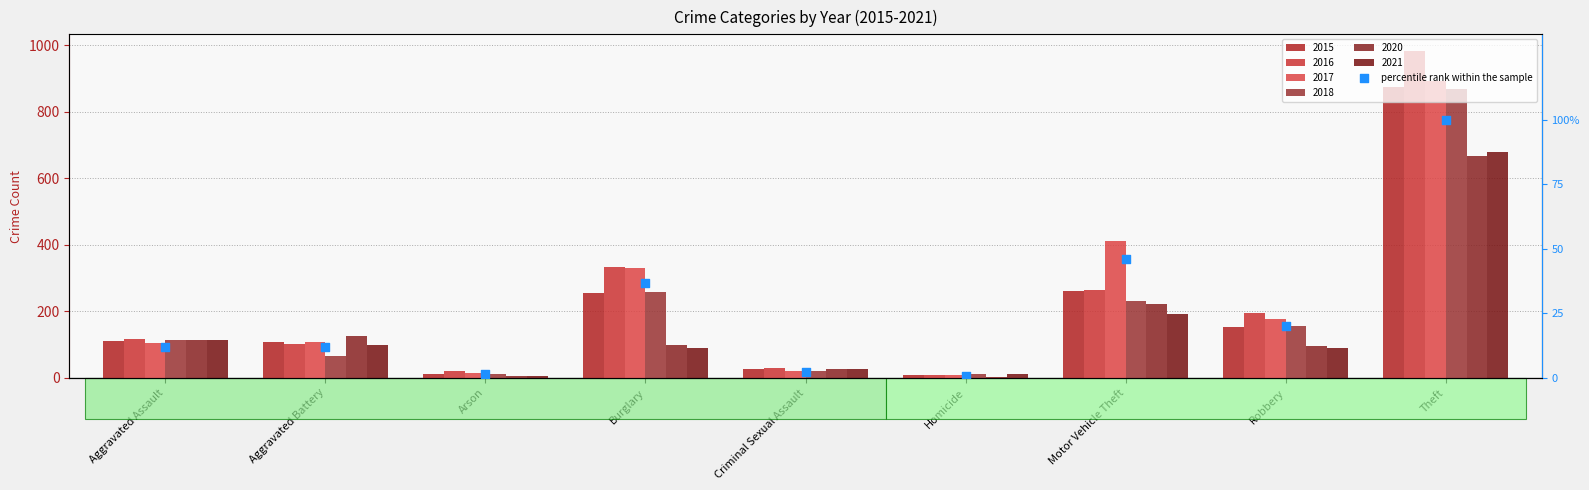

What is the change in value from Aggravated Assault to Criminal Sexual Assault?

-9.4